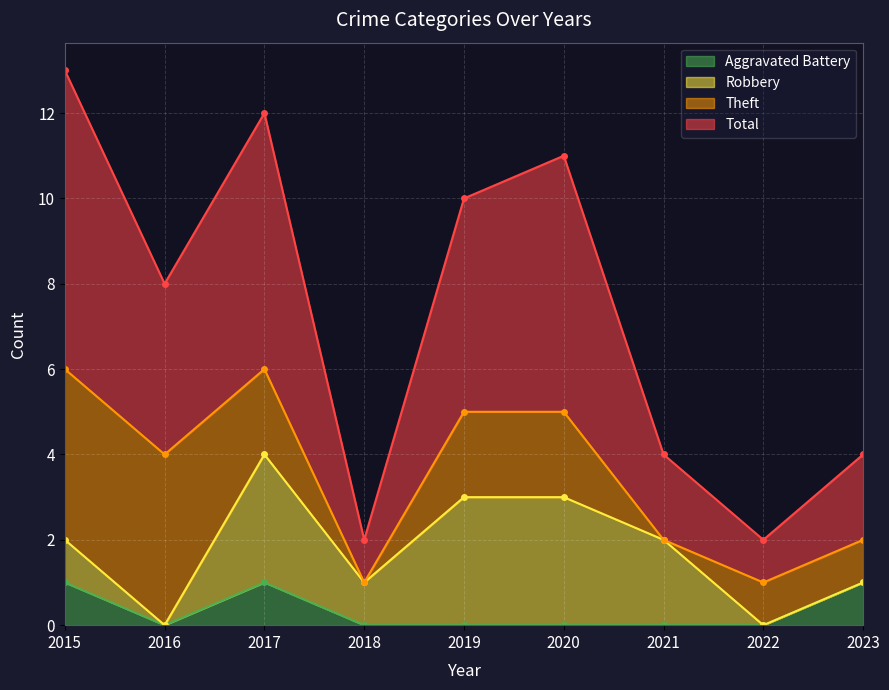

At which category is the sum across all series the highest?

2015